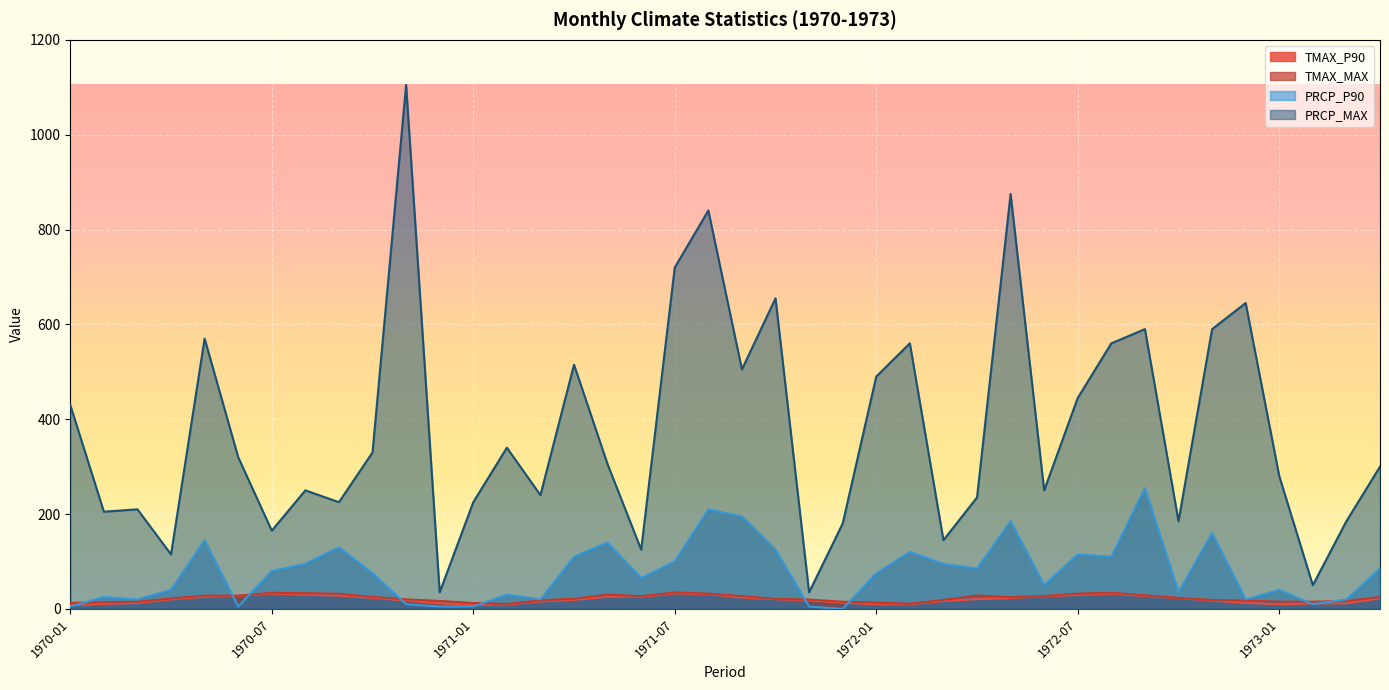

Which series has the widest spread of values?

PRCP_MAX